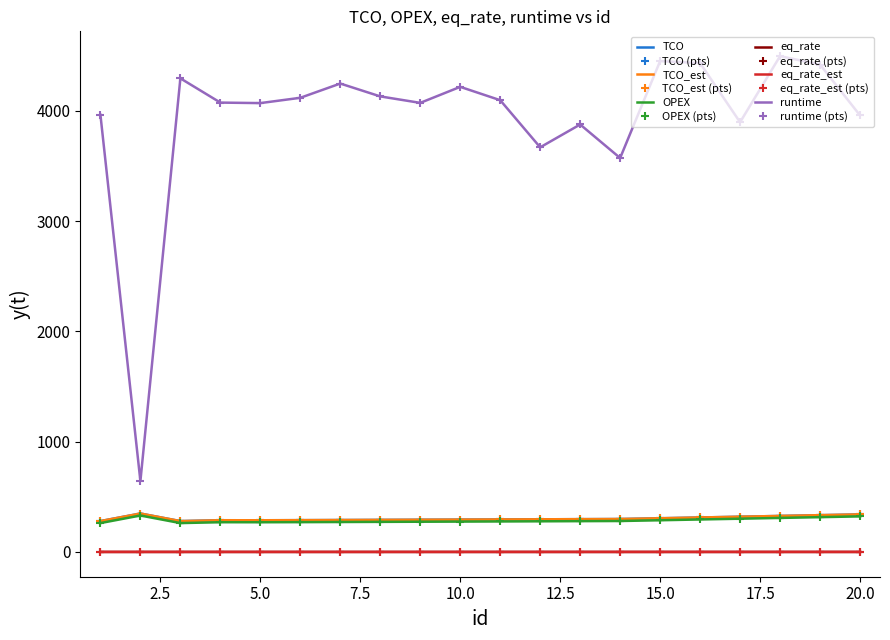

How many lines are shown in the chart?

6